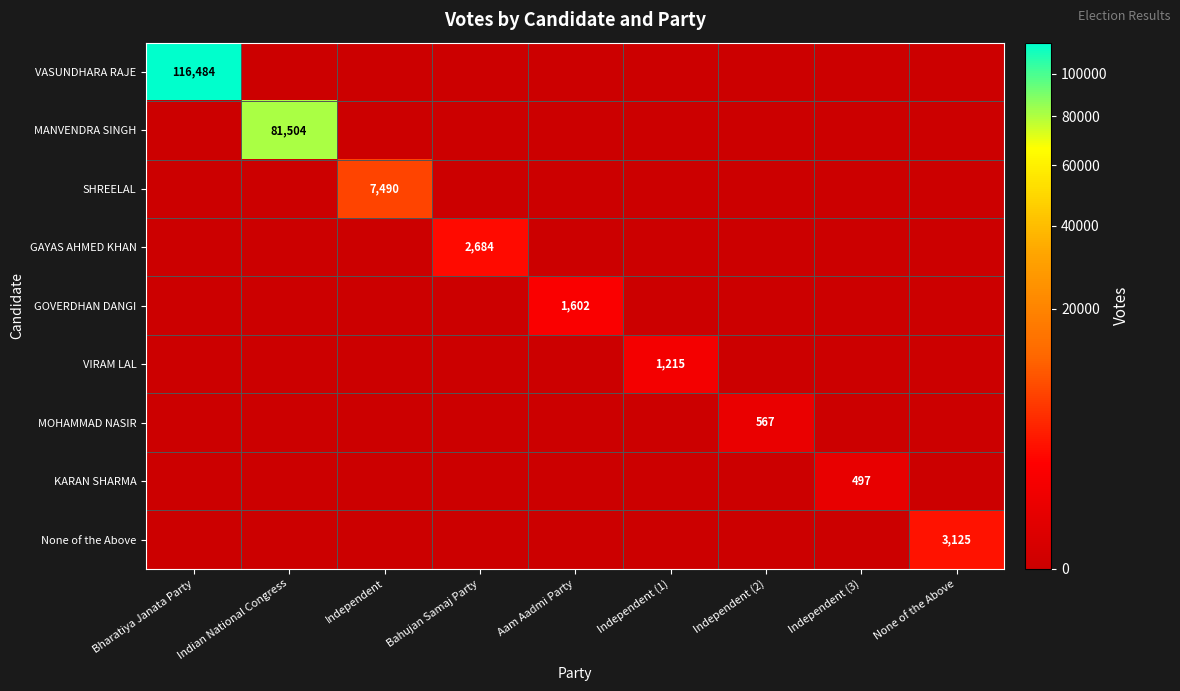

What is the total value across all series at Indian National Congress?

81504